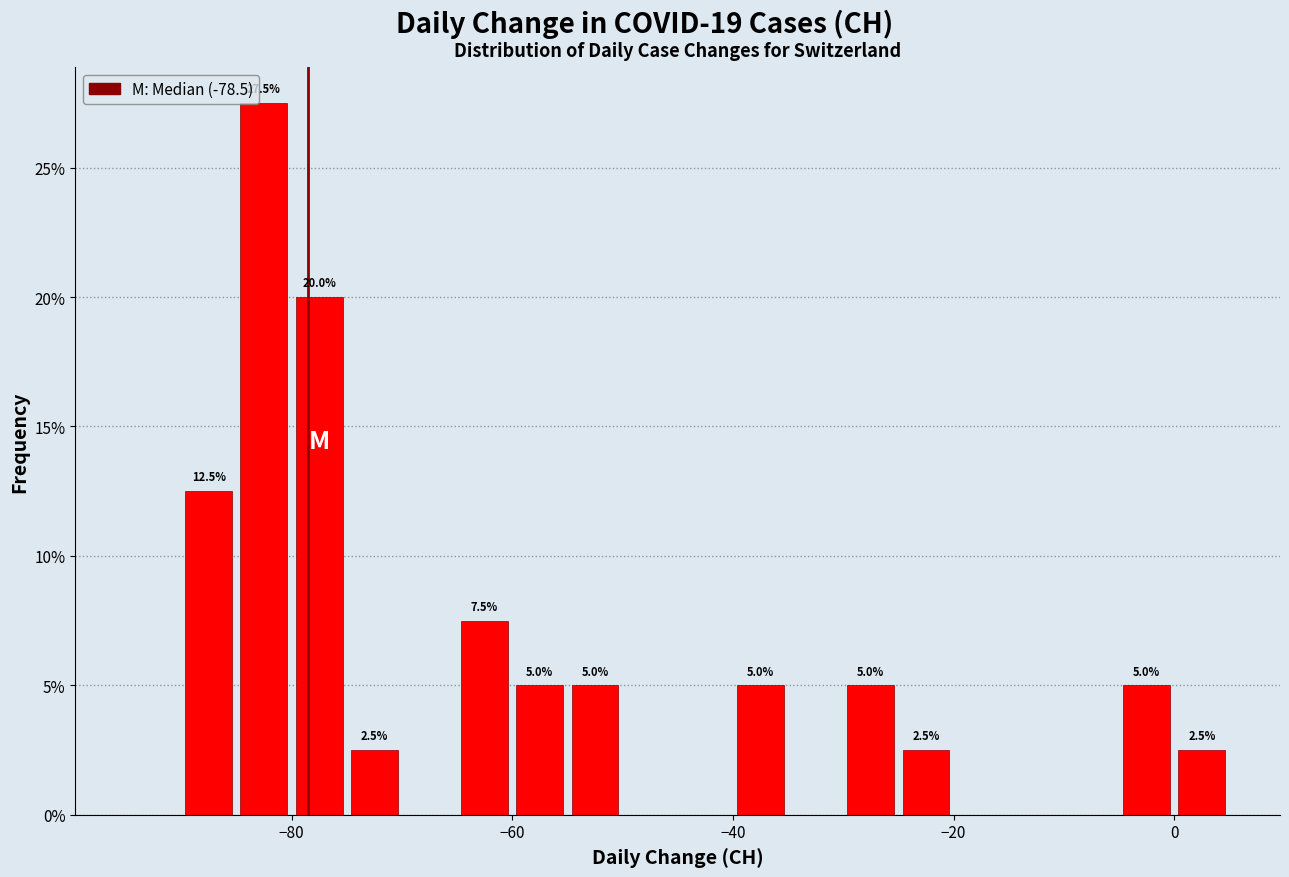

Read against the x-axis, roughly where is the centre of the tallest bar?

-82